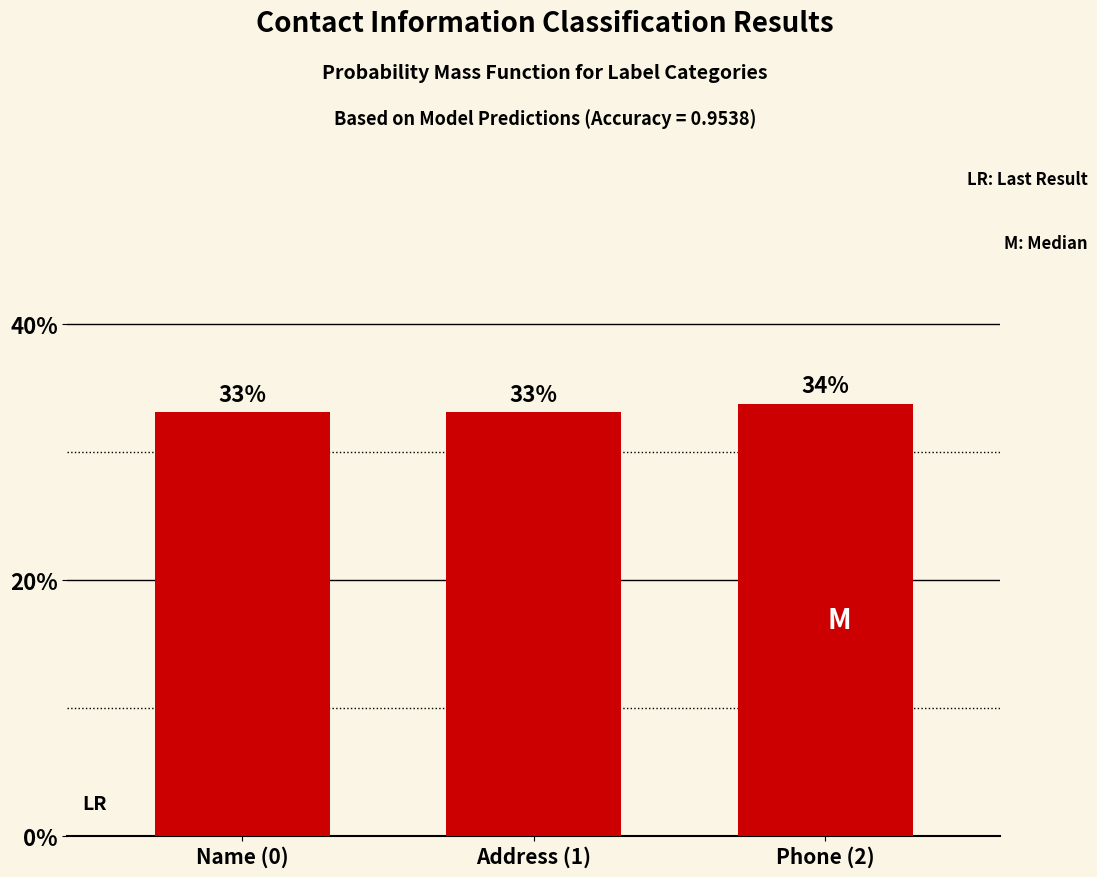

What is the maximum value shown in the chart?

33.8